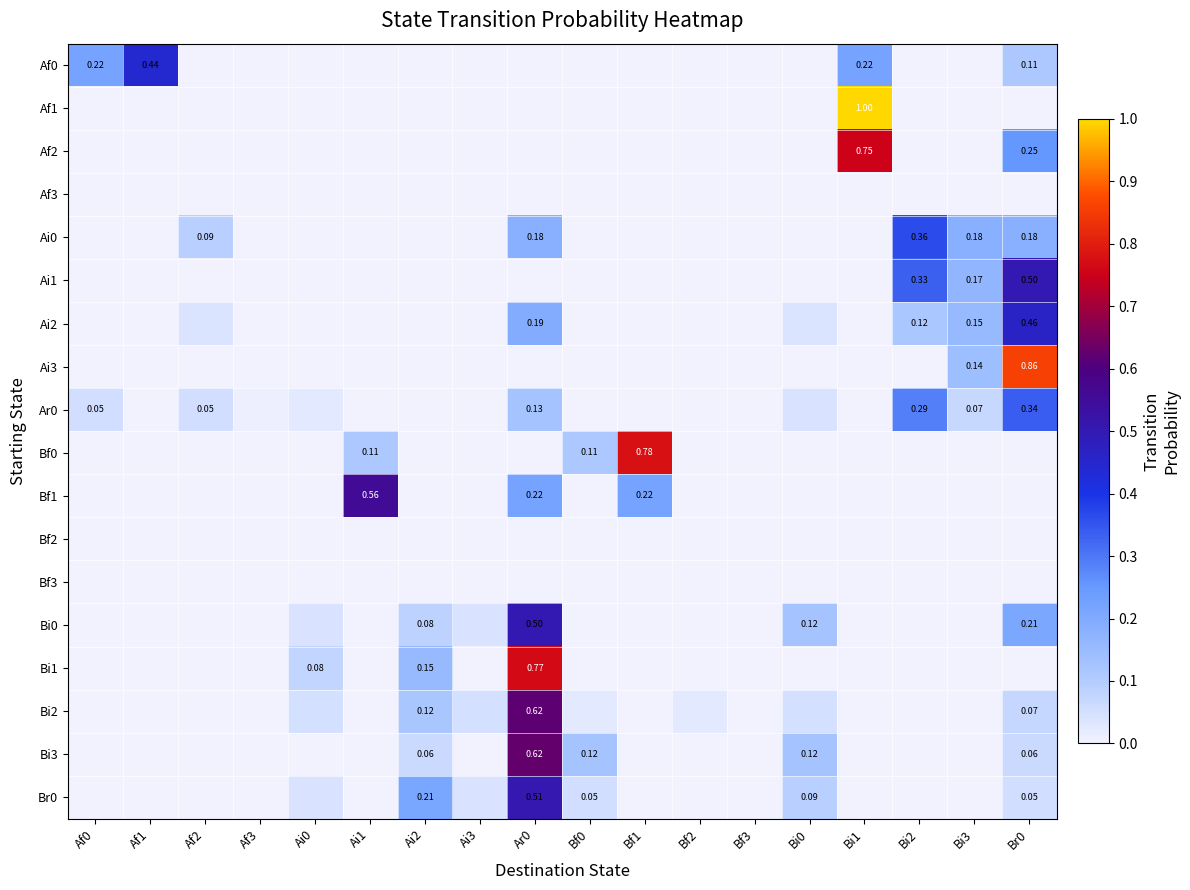

How many Af0 values are between 0 and 1?

18